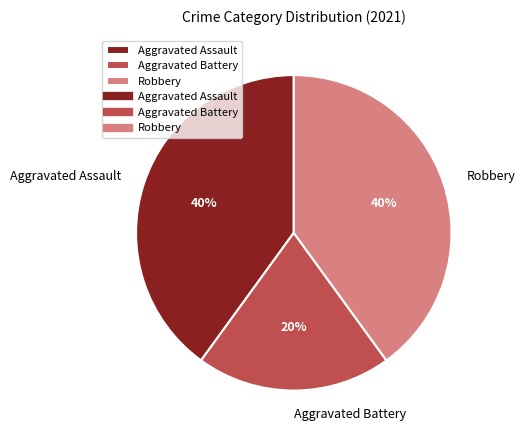

What percentage is the Robbery slice, to the nearest percent?

40%